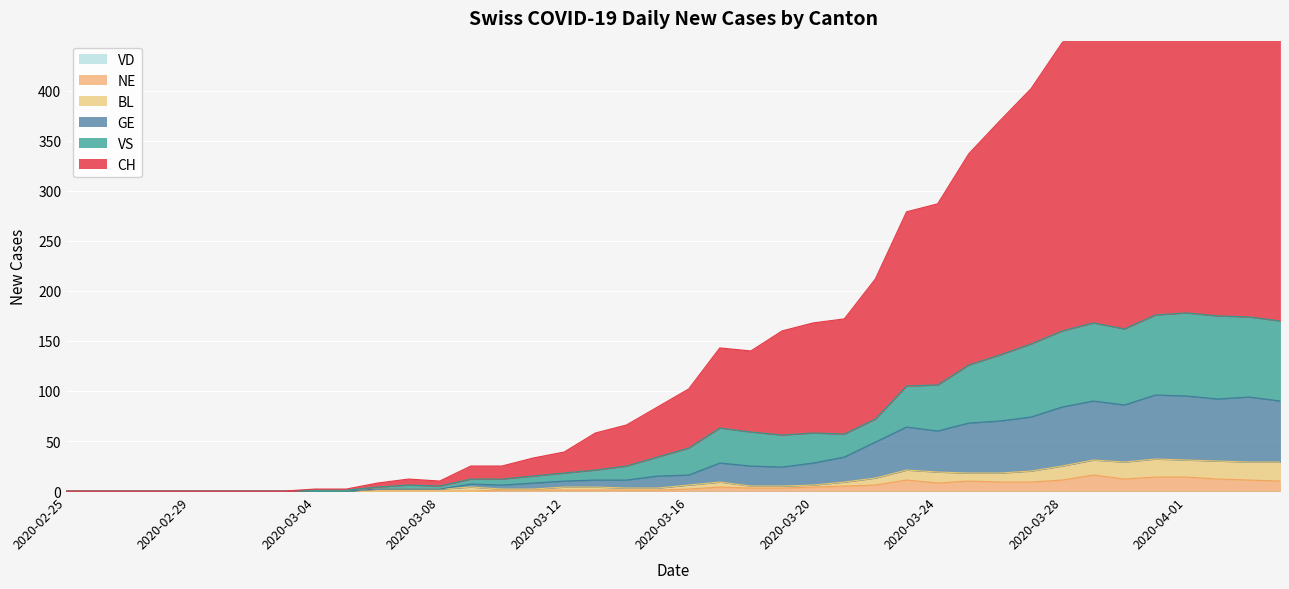

Rank the series by their maximum value, from lowest to highest.

NE, BL, GE, VS, CH